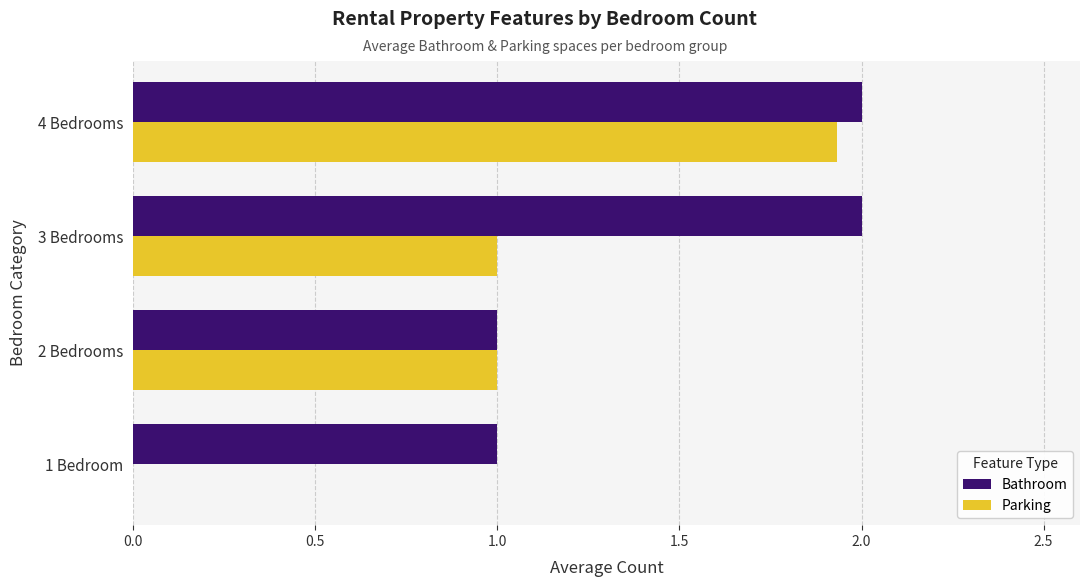

Which series changed the most between 1 Bedroom and 2 Bedrooms?

Parking